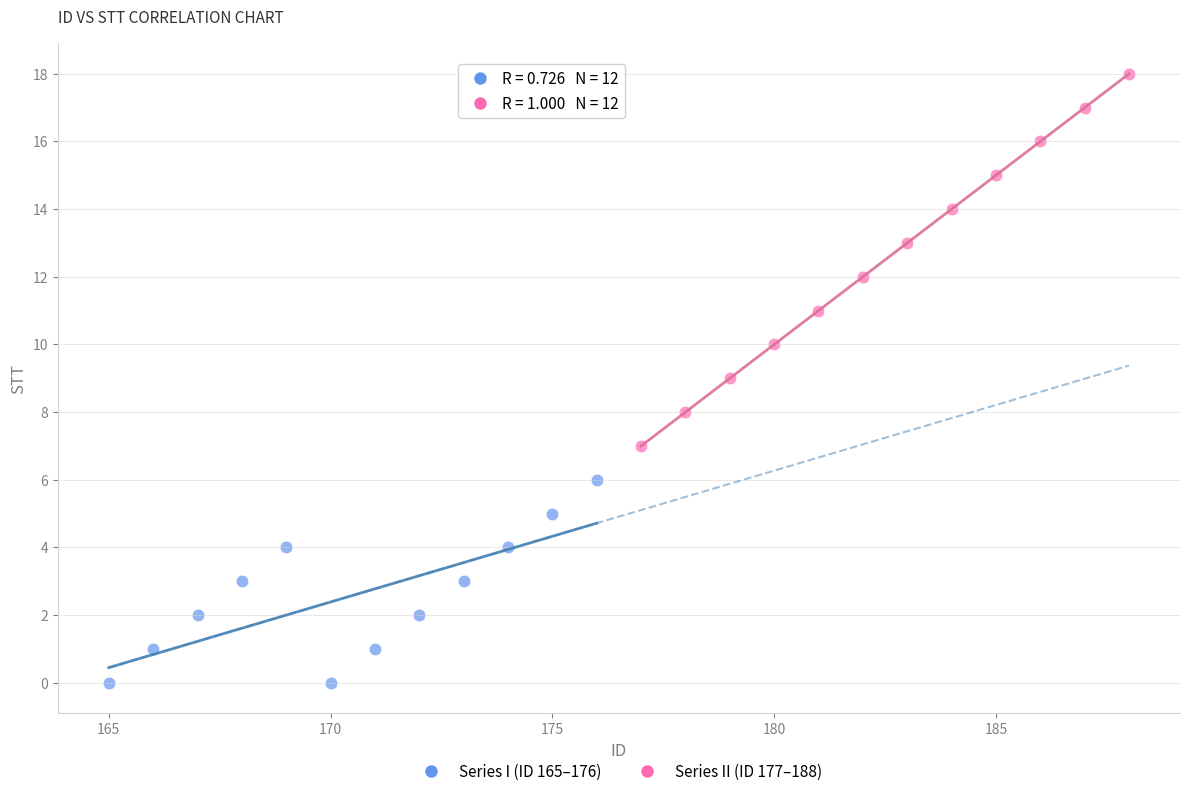

Which series has the widest spread of Y values?

Series II (ID 177–188)